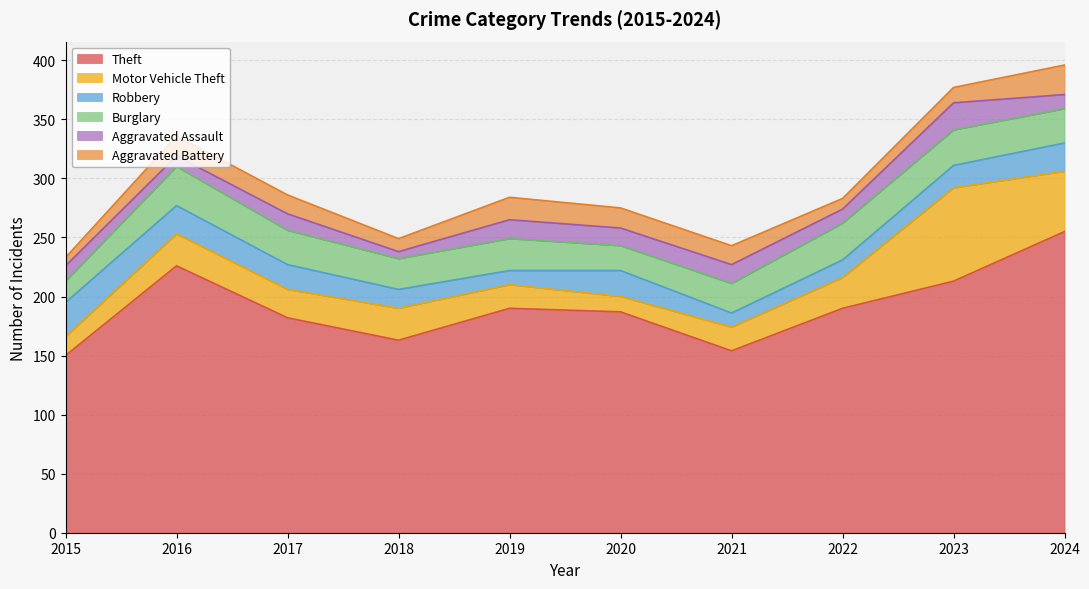

At which label does Aggravated Assault first exceed 14?

2019